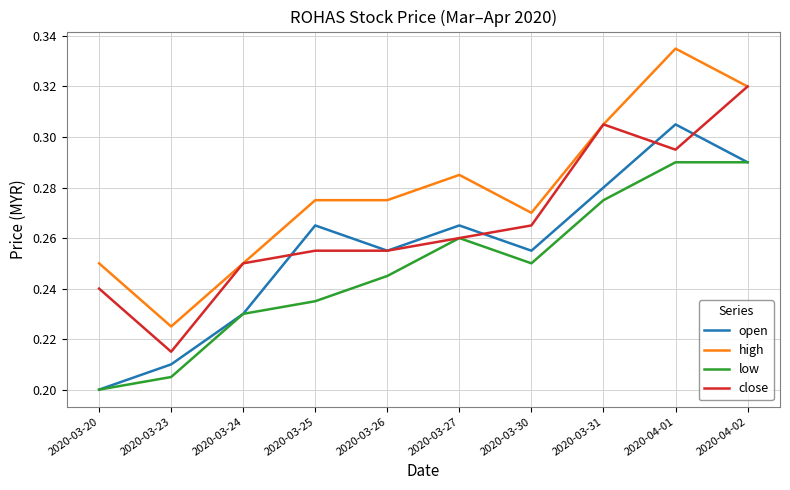

Where is high nearest to the value 0?

2020-03-23